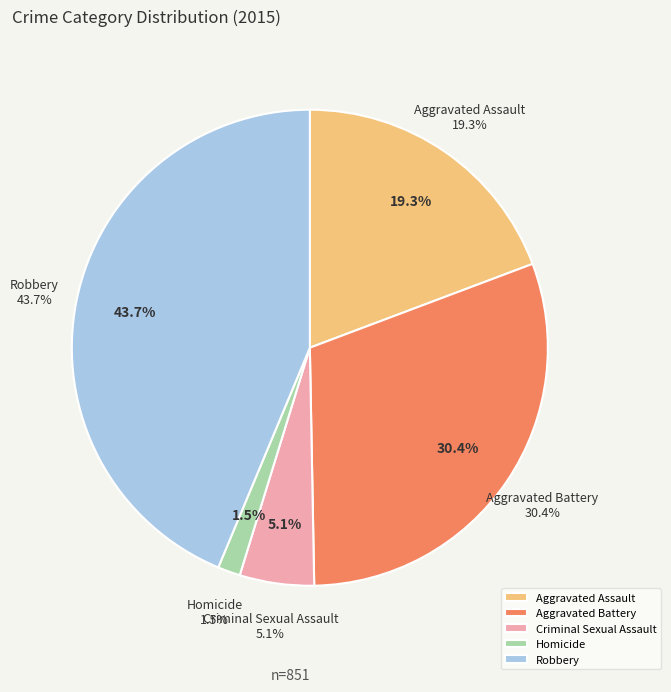

What percentage is NOT represented by Aggravated Battery?

69.6%